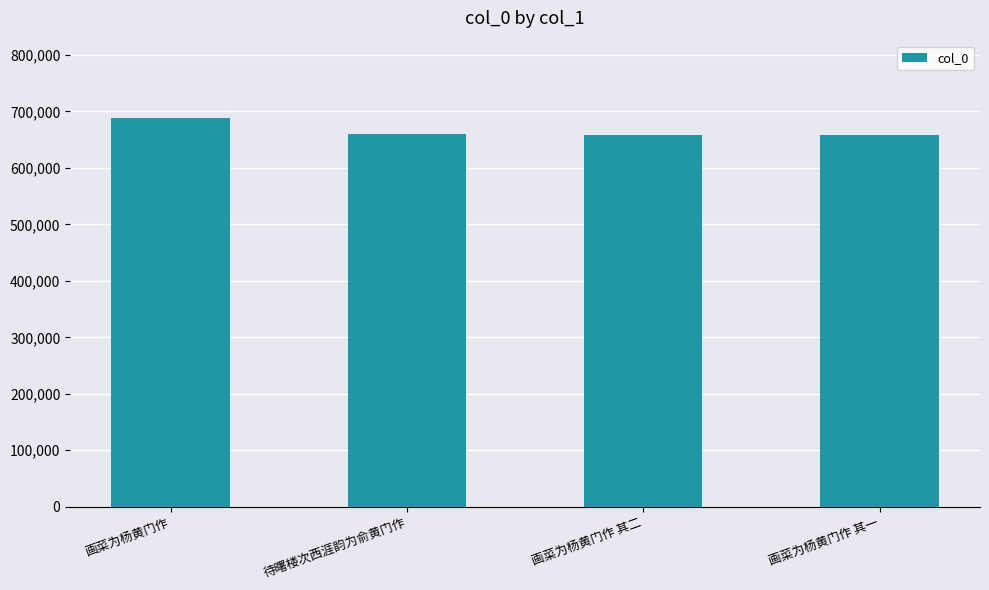

The value at 画菜为杨黄门作 其一 is 1009304. True or false?

False